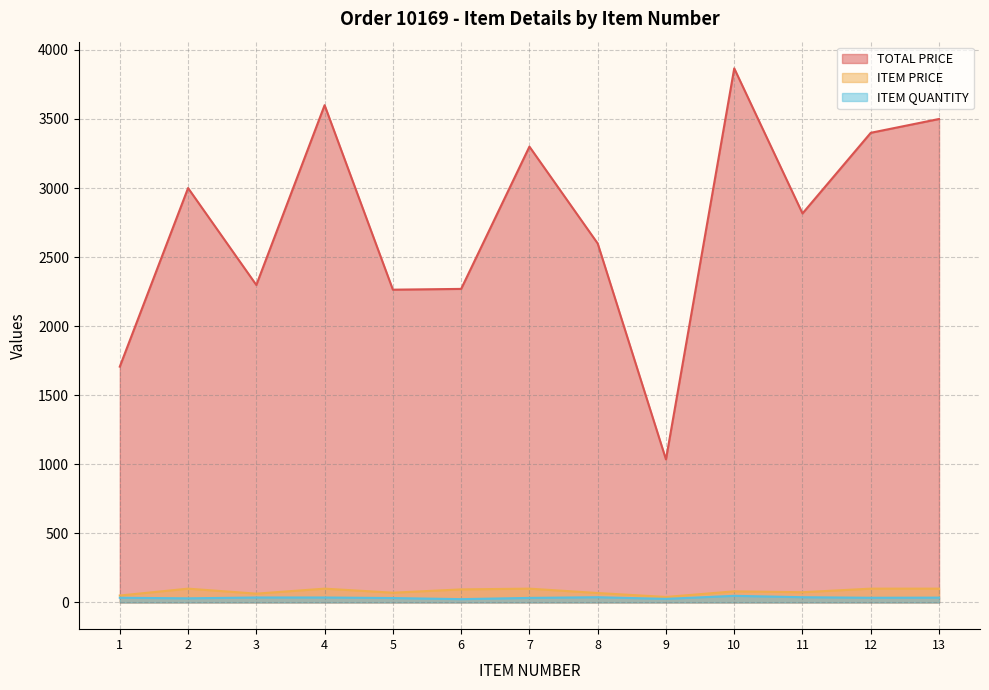

True or false: TOTAL PRICE and ITEM PRICE cross at least once.

False